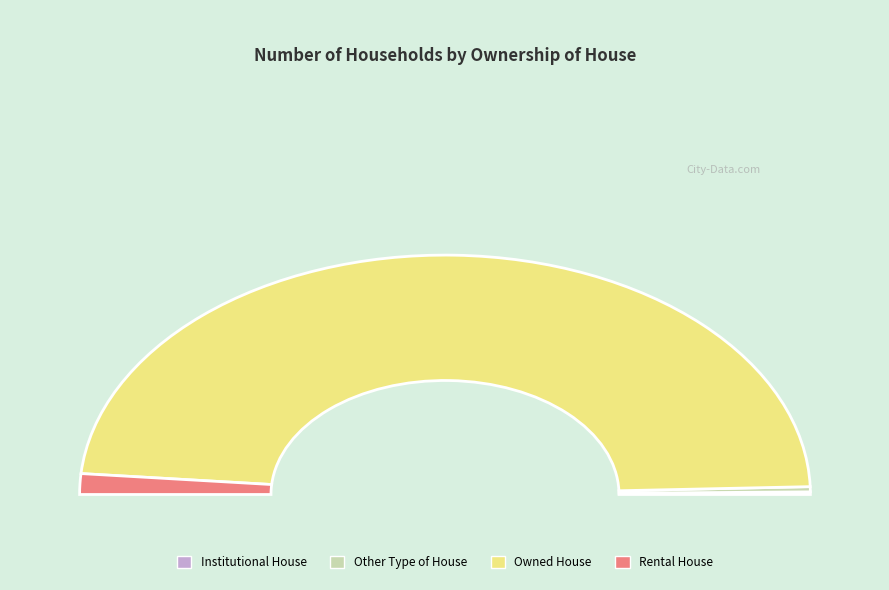

Which slice represents more than half of the pie?

Owned House